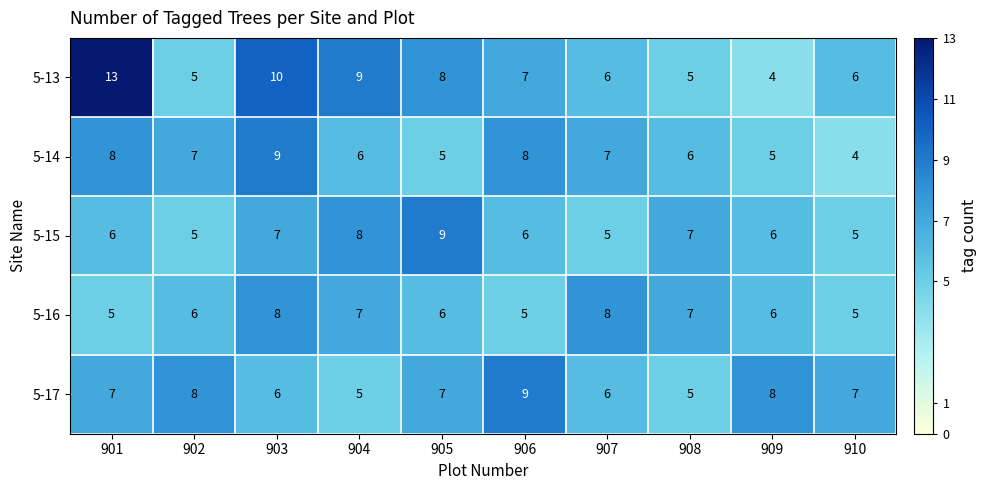

What is the approximate value of 5-17 at 907?

6